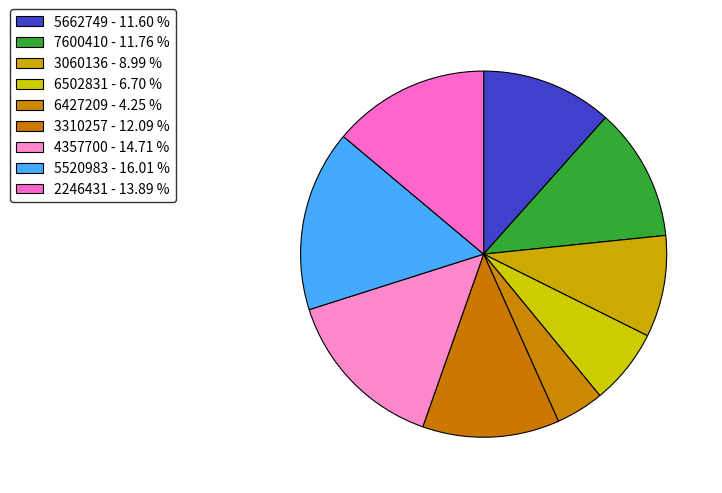

What percentage do 5662749 and 7600410 together represent?

23.4%